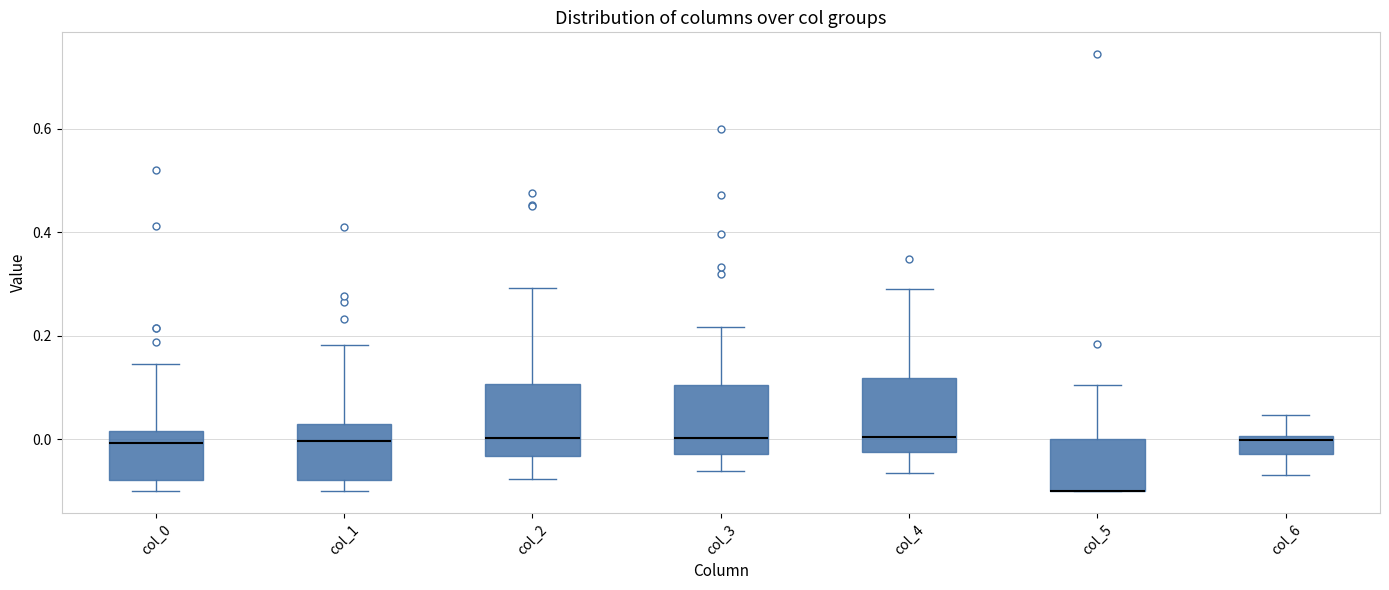

Reading left to right, read every box against the y-axis: the position of its median line, the range the box covers, and the ends of its whiskers. The values are not printed on the chart, so give them approximately, as read against the axis.

col_0: median 0.00, box -0.08 to 0.02, whiskers -0.10 to 0.14
col_1: median 0.00, box -0.08 to 0.02, whiskers -0.10 to 0.18
col_2: median 0.00, box -0.04 to 0.10, whiskers -0.08 to 0.30
col_3: median 0.00, box -0.02 to 0.10, whiskers -0.06 to 0.22
col_4: median 0.00, box -0.02 to 0.12, whiskers -0.06 to 0.30
col_5: median -0.10 (drawn on the box's lower edge), box -0.10 to 0.00, whiskers -0.10 to 0.10
col_6: median 0.00 (just below the box's upper edge), box -0.02 to 0.00, whiskers -0.06 to 0.04